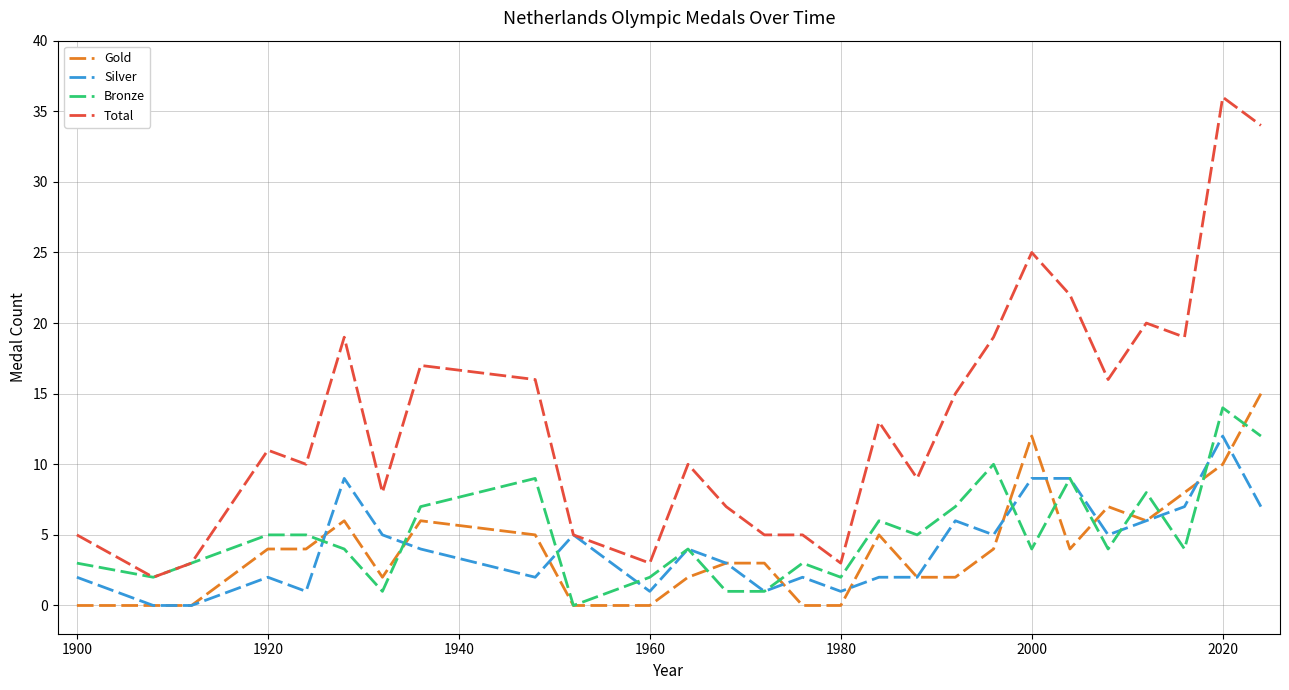

Which series has the largest total across all categories?

Total